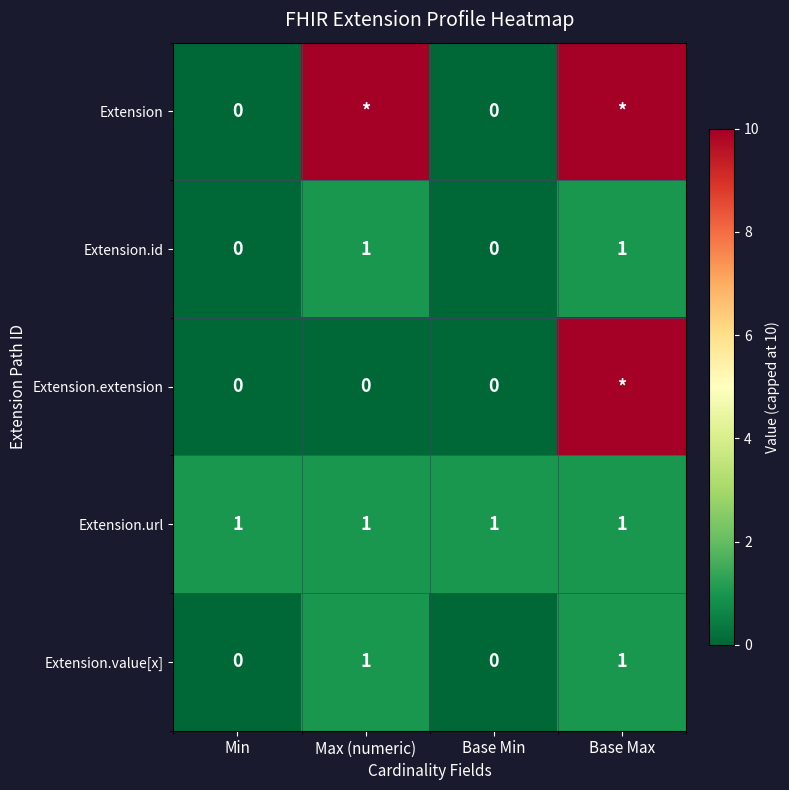

The value of Extension.id at Min is 0. True or false?

True